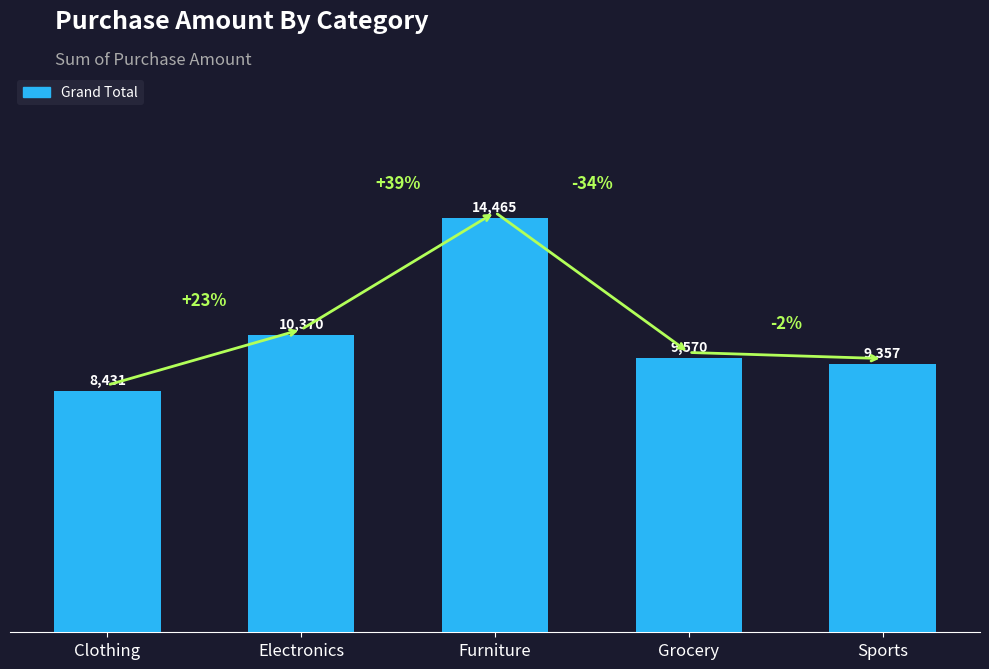

What is the label of the 4th bar from the right?

Electronics